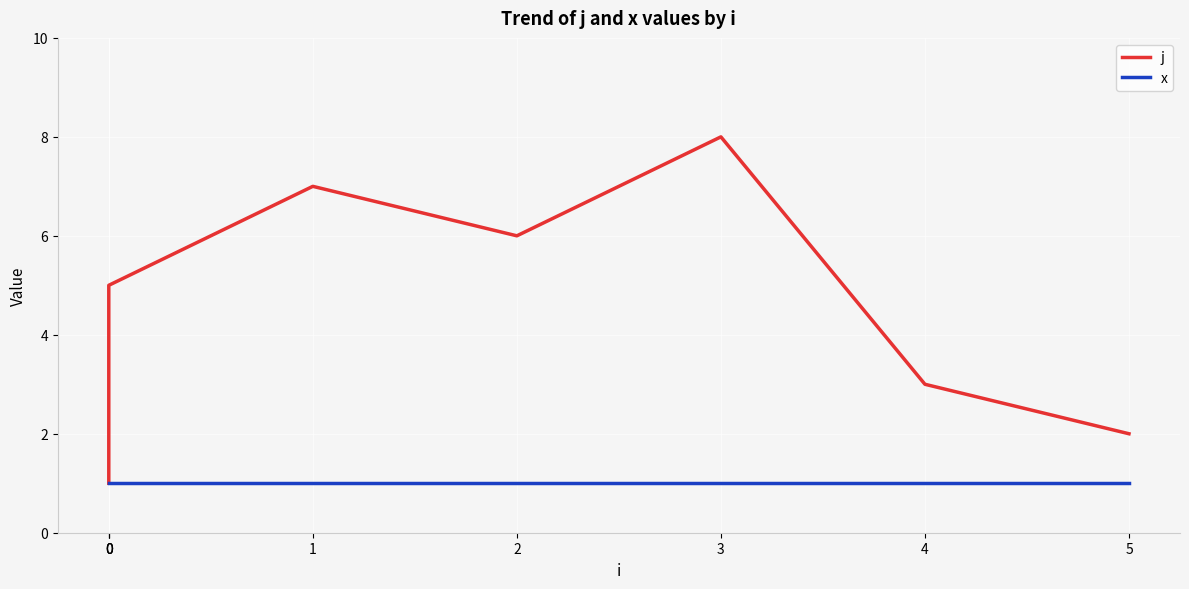

Count the number of data series in this chart.

2